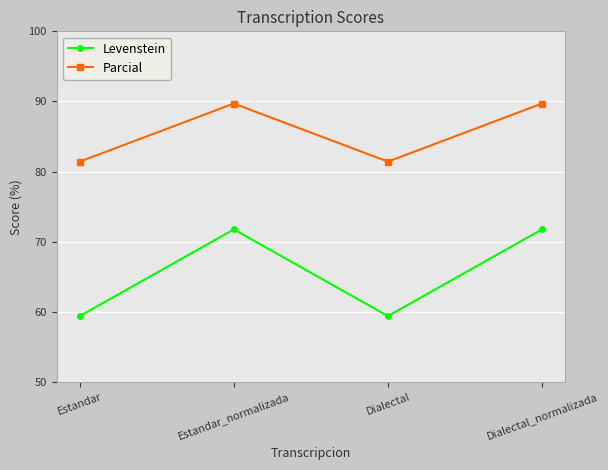

What is the difference between the maximum and minimum values in the Levenstein series?

12.4